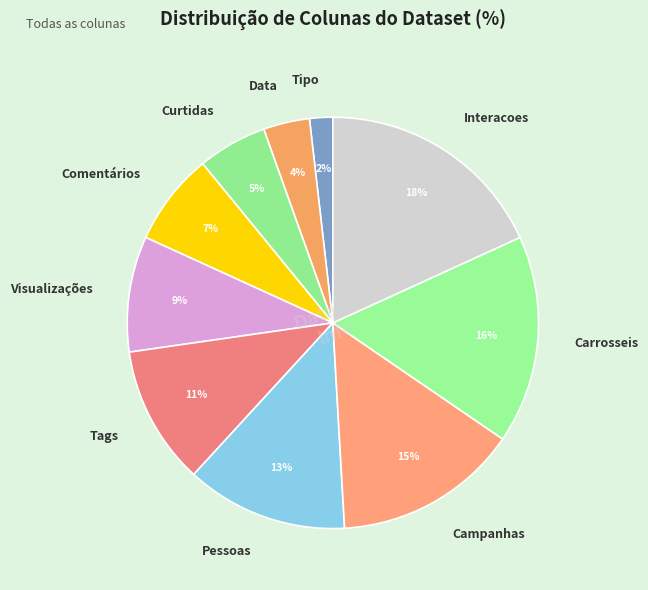

Is it true that Curtidas is 5% of the pie?

True